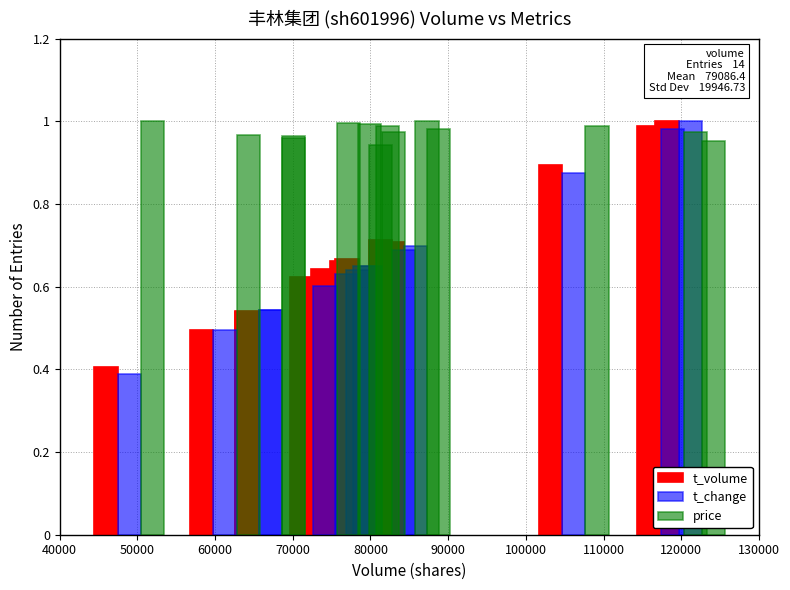

What is the difference between the maximum and minimum values in the t_volume series?

0.6